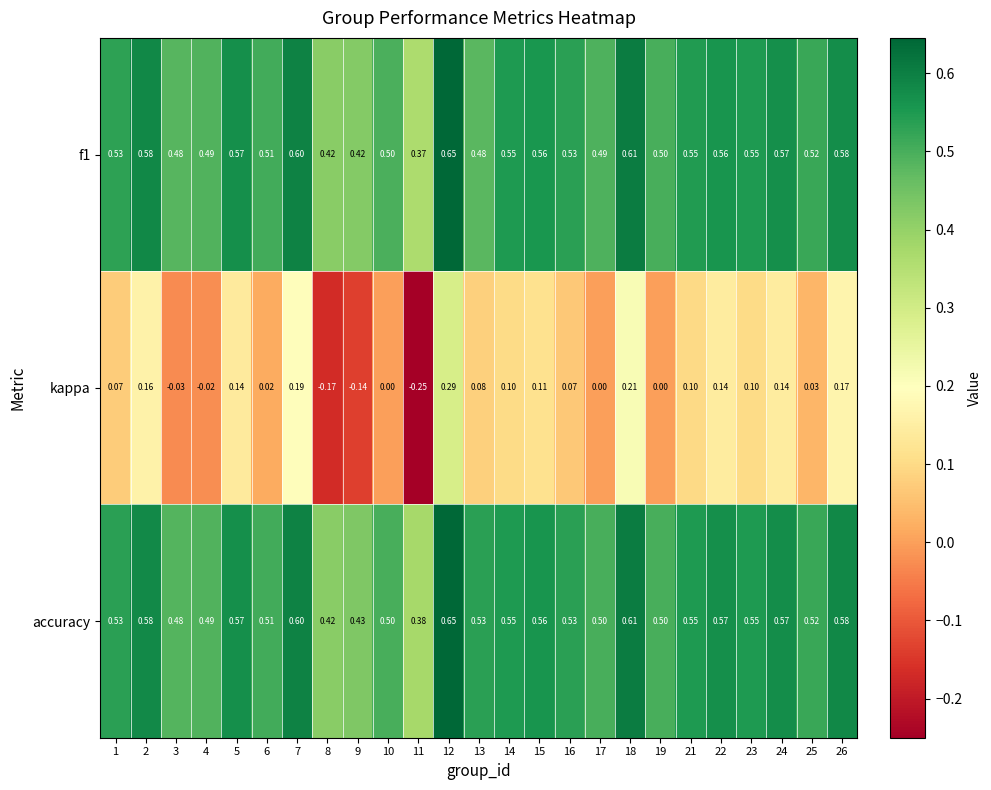

What is the total value across all series at 5?

1.3